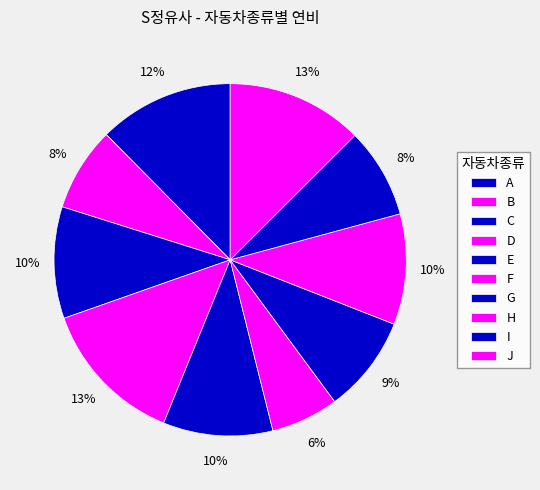

Is there a majority slice in this chart?

No